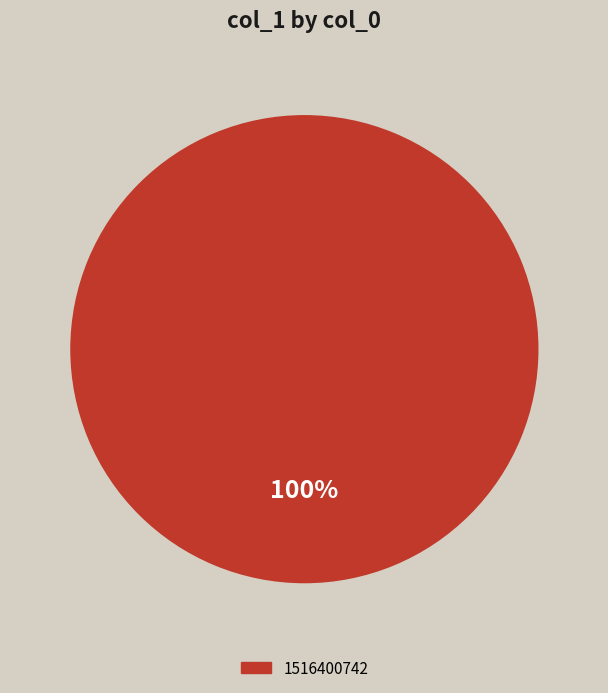

Does any single category account for the majority?

Yes